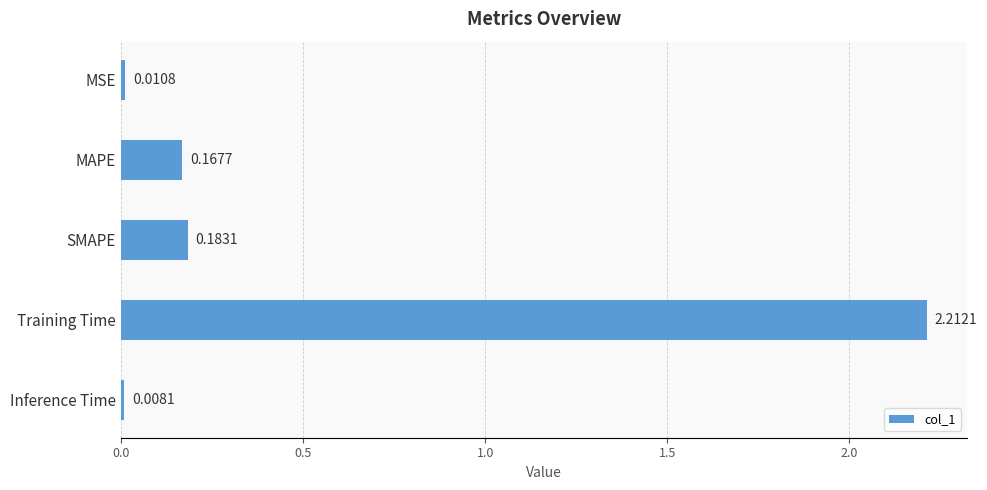

What is the sum of all values?

2.6